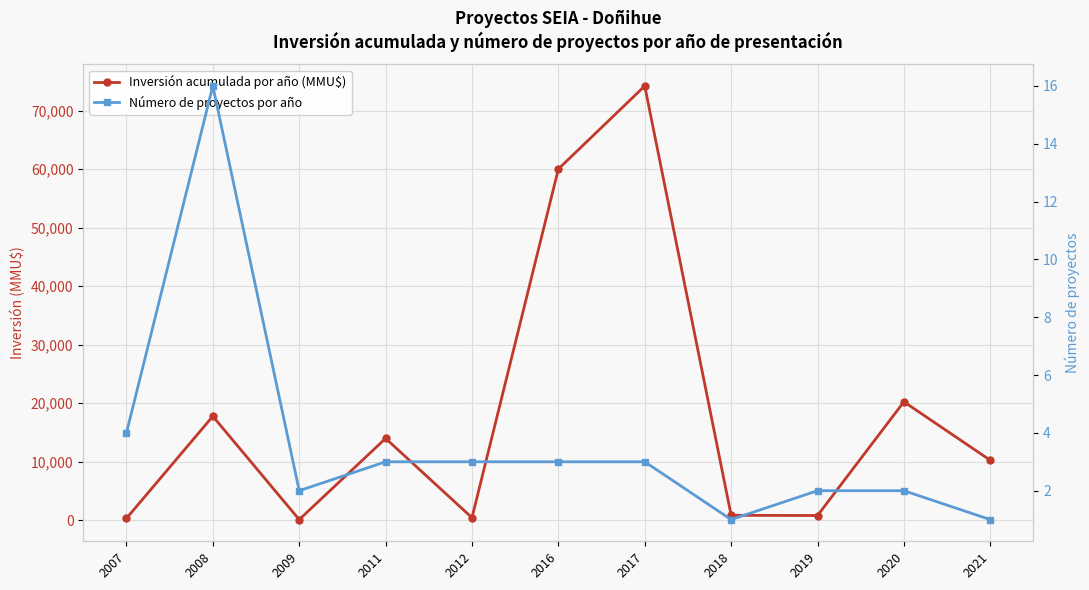

What is the difference between the highest and lowest values at 2011?

13950